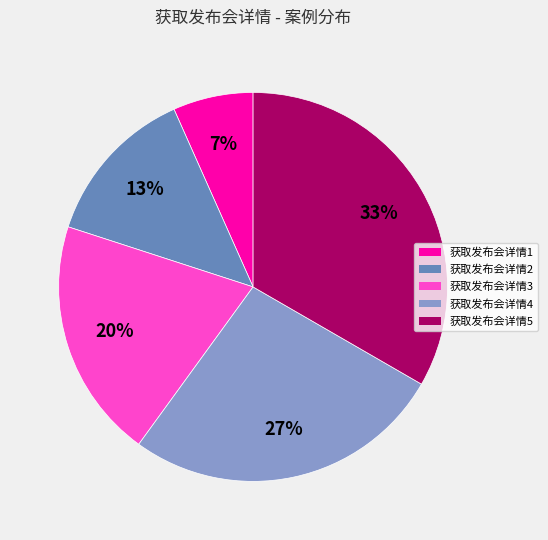

Is it true that 获取发布会详情5 is 25% of the pie?

False